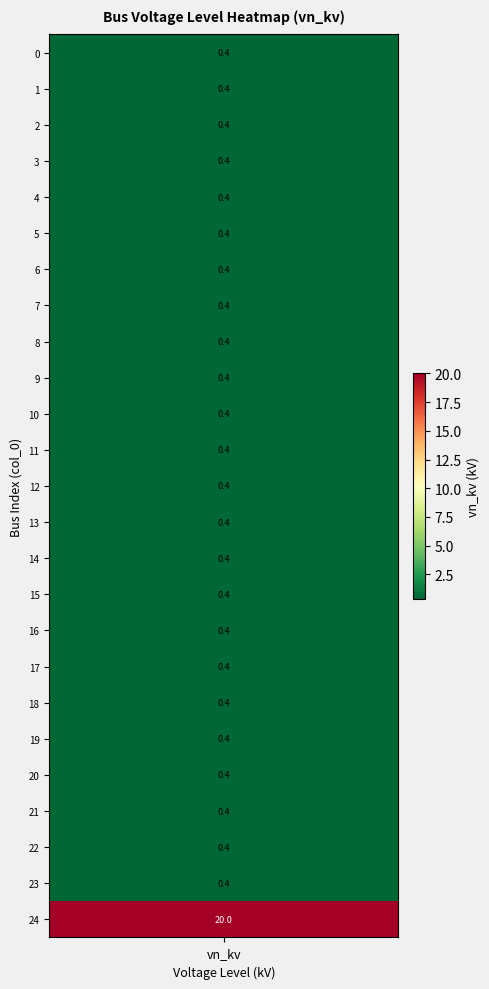

What is the maximum value shown in the chart?

20.0